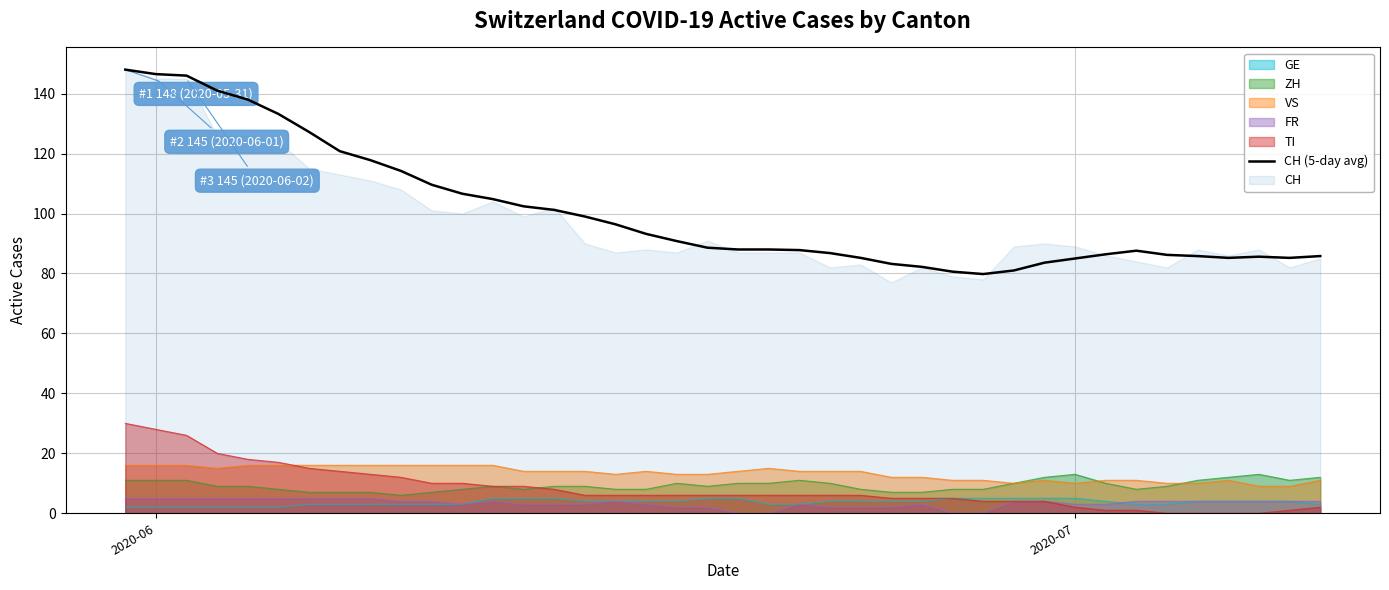

What is the maximum value shown in the chart?

148.0